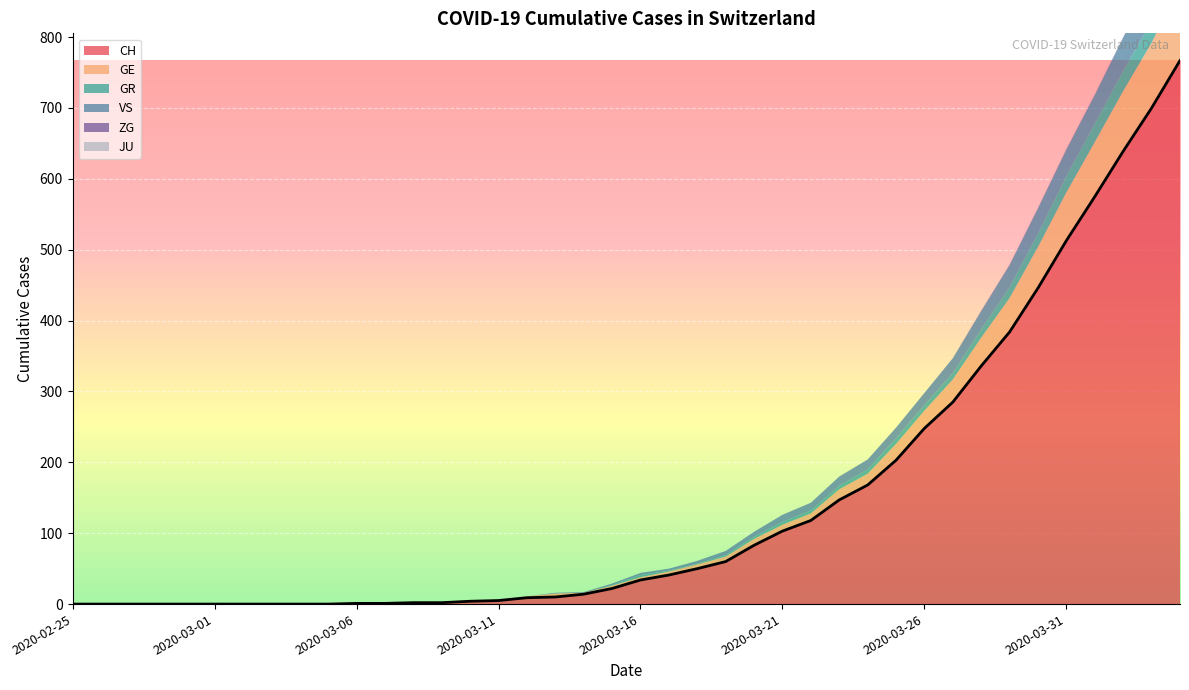

Does the chart display data point markers on the line(s)?

No